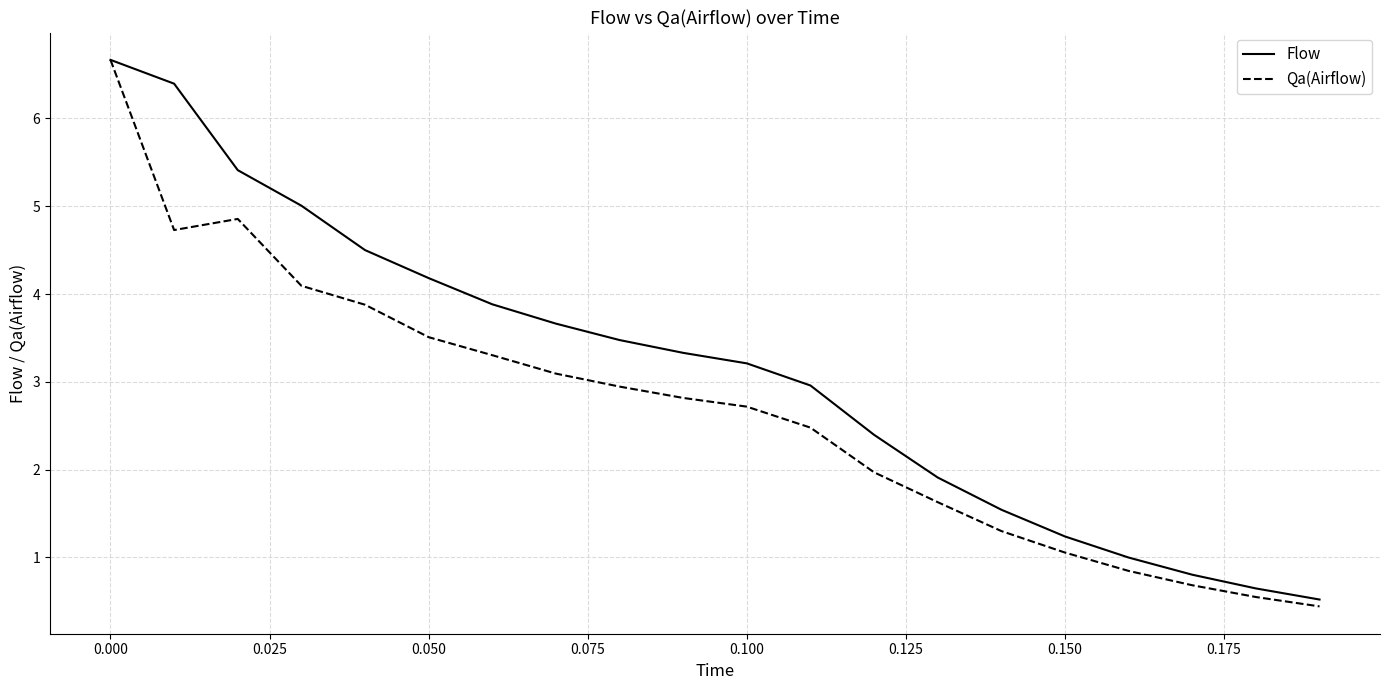

Rank the series by their average value, from lowest to highest.

Qa(Airflow), Flow